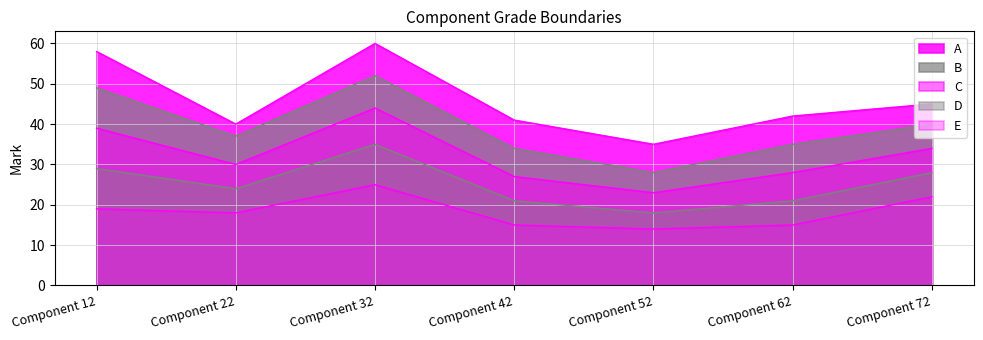

True or false: E has more than 0 interior local peaks.

True